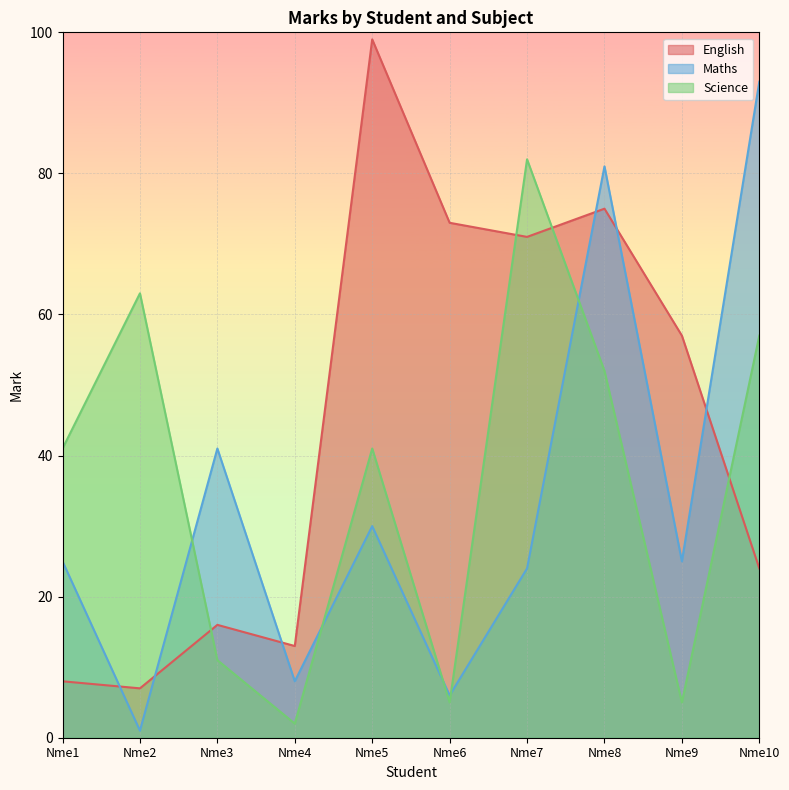

List the labels in order of Maths value, smallest first.

Nme2, Nme6, Nme4, Nme7, Nme1, Nme9, Nme5, Nme3, Nme8, Nme10